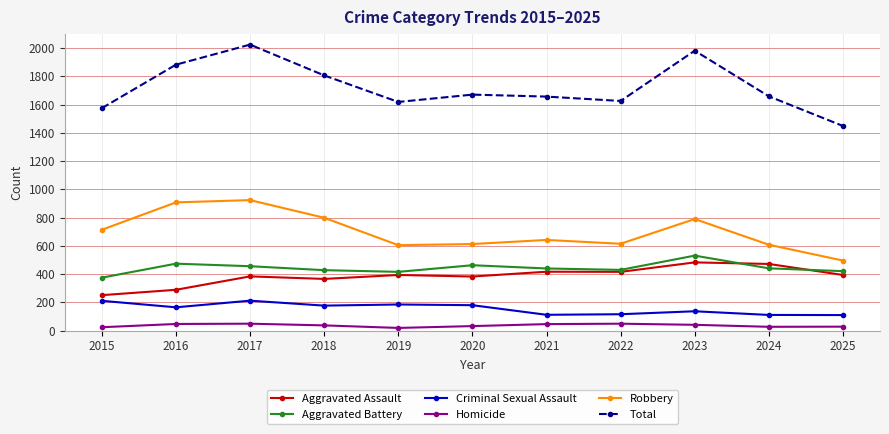

What is the spread (max minus min) of values at 2021?

1611